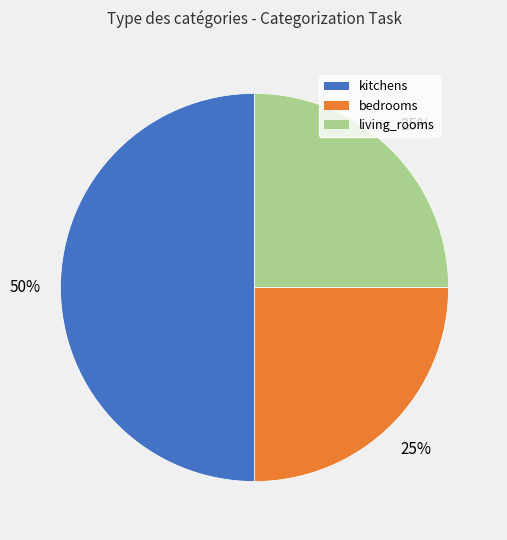

What percentage is the kitchens slice, to the nearest percent?

50%